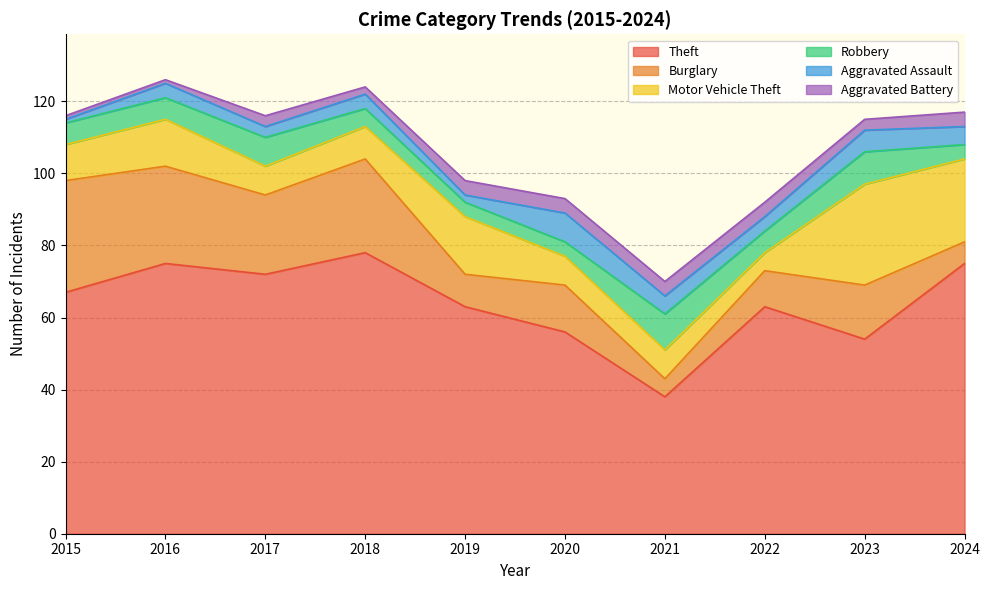

Does the chart display data point markers on the line(s)?

No